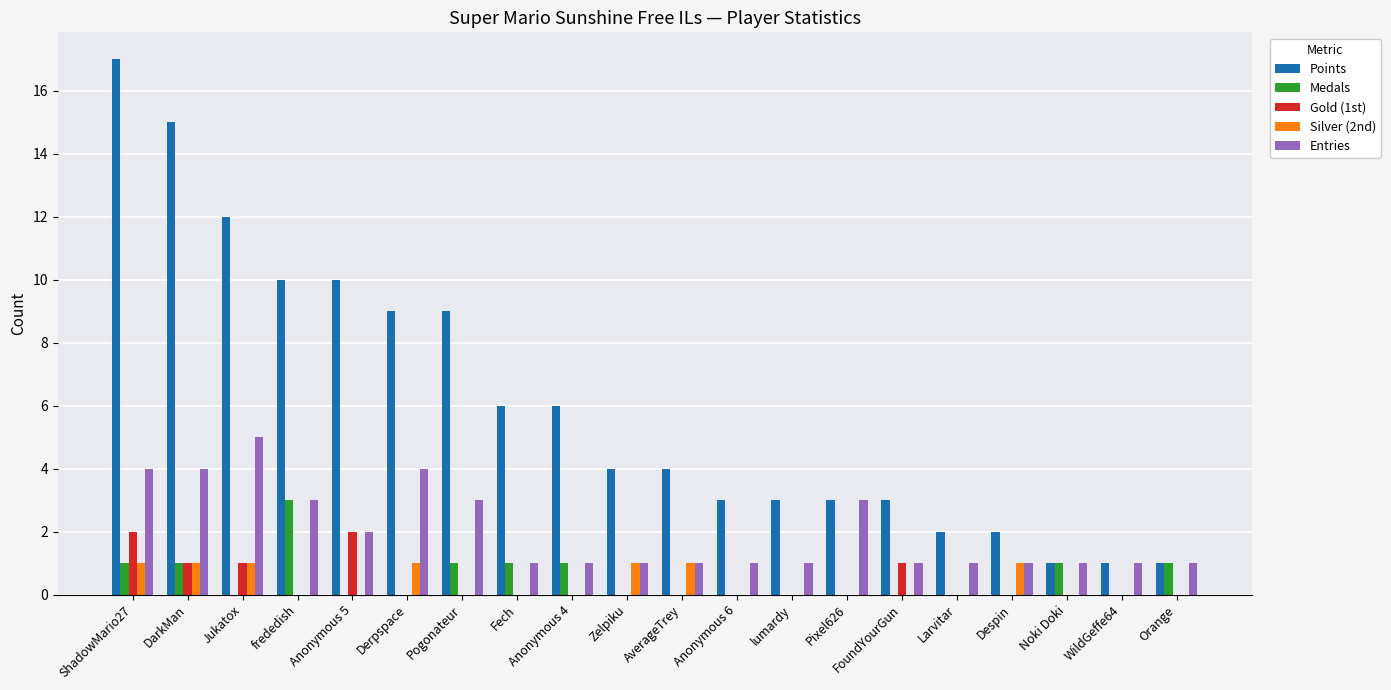

Between DarkMan and Anonymous 4, which series saw the biggest shift?

Points